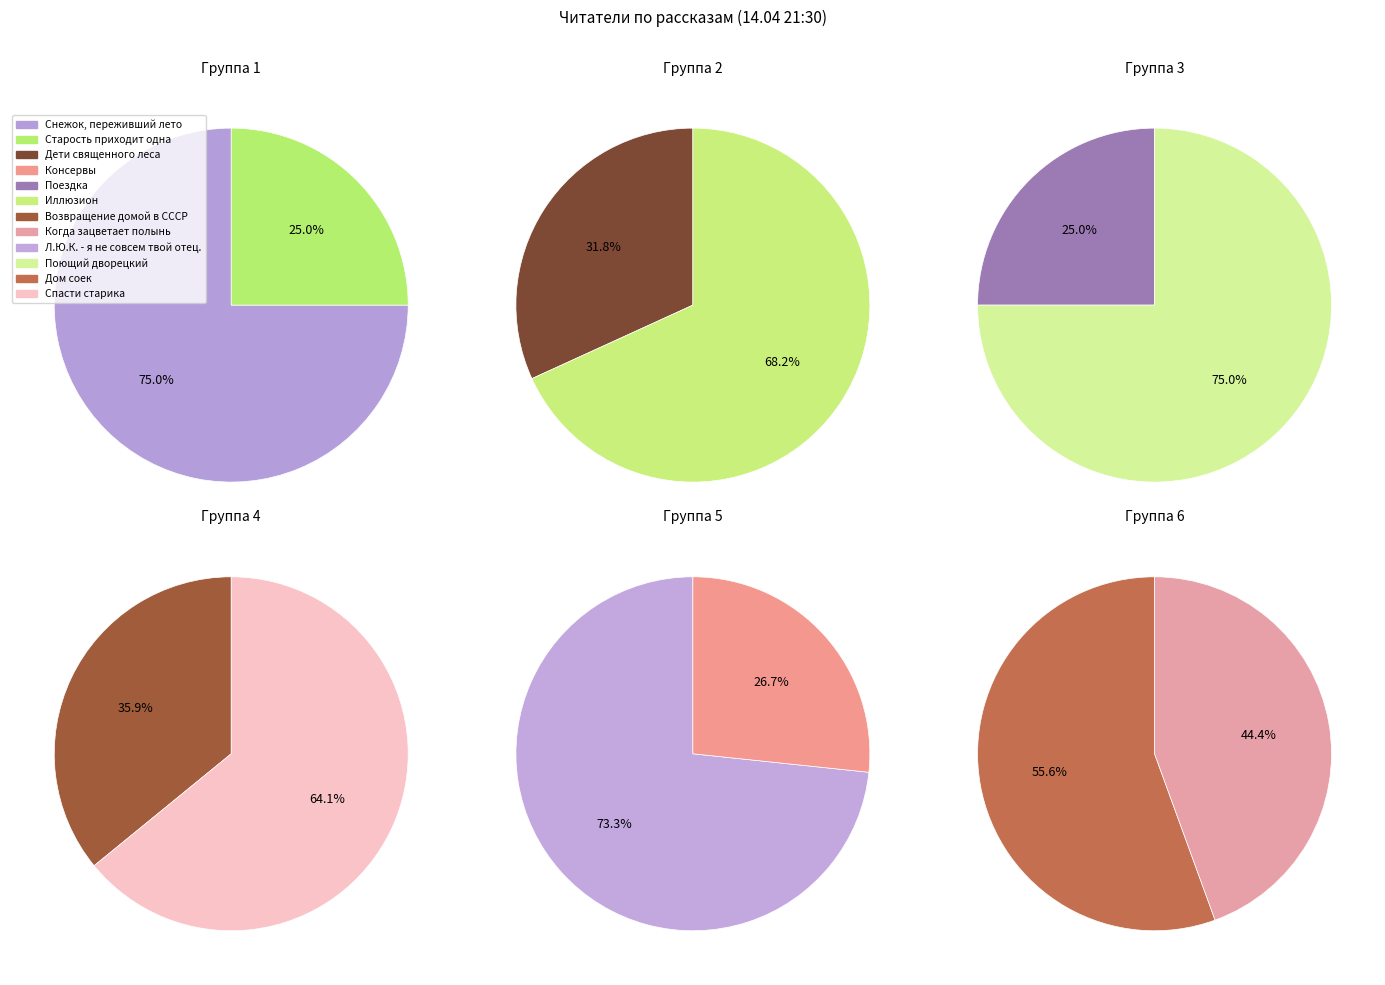

Do Л.Ю.К. - я не совсем твой отец. and Когда зацветает полынь together represent more than half of the pie?

No